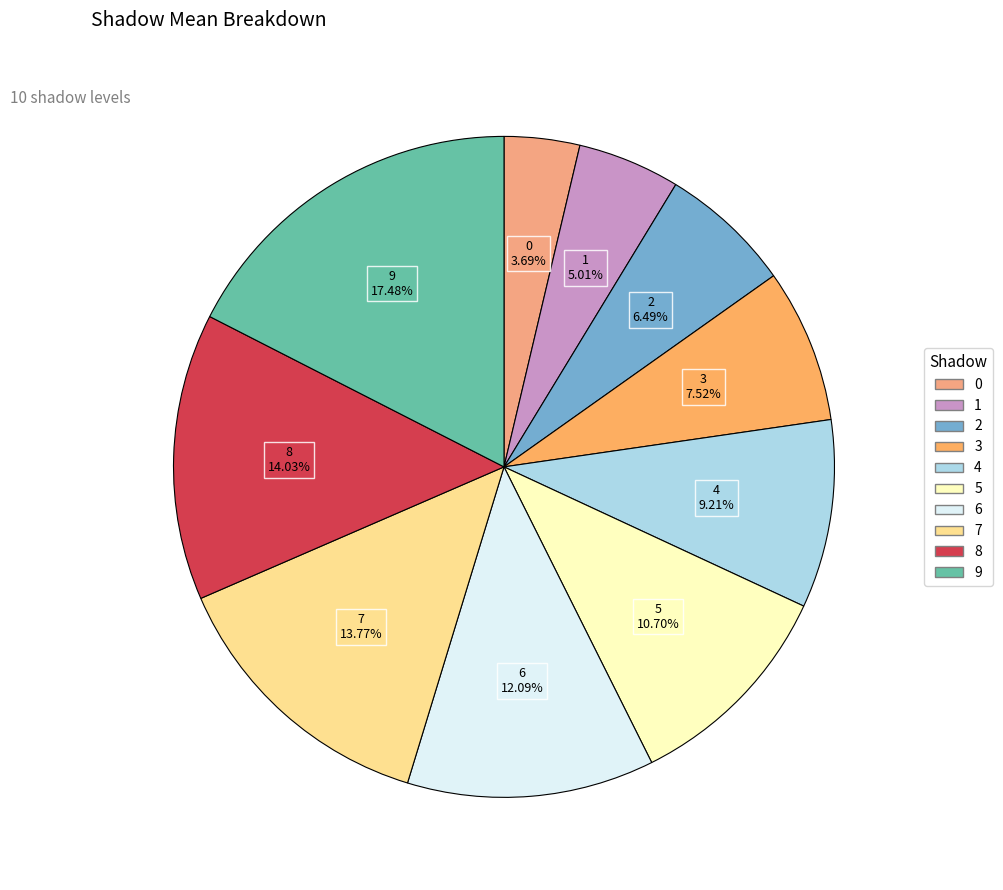

To the nearest percent, what is the difference between the largest and smallest slice percentages?

14%